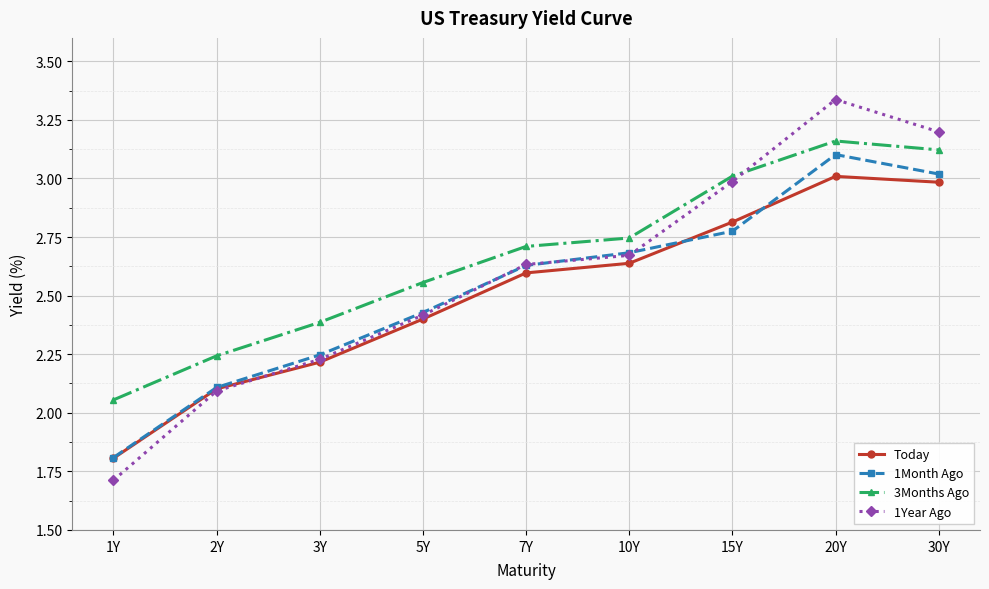

Is this an area chart (filled region under the line)?

No